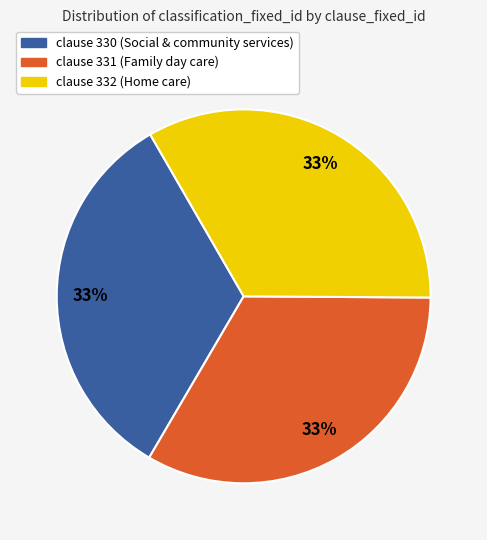

To the nearest percent, what percentage of the pie is clause 332 (Home care)?

33%